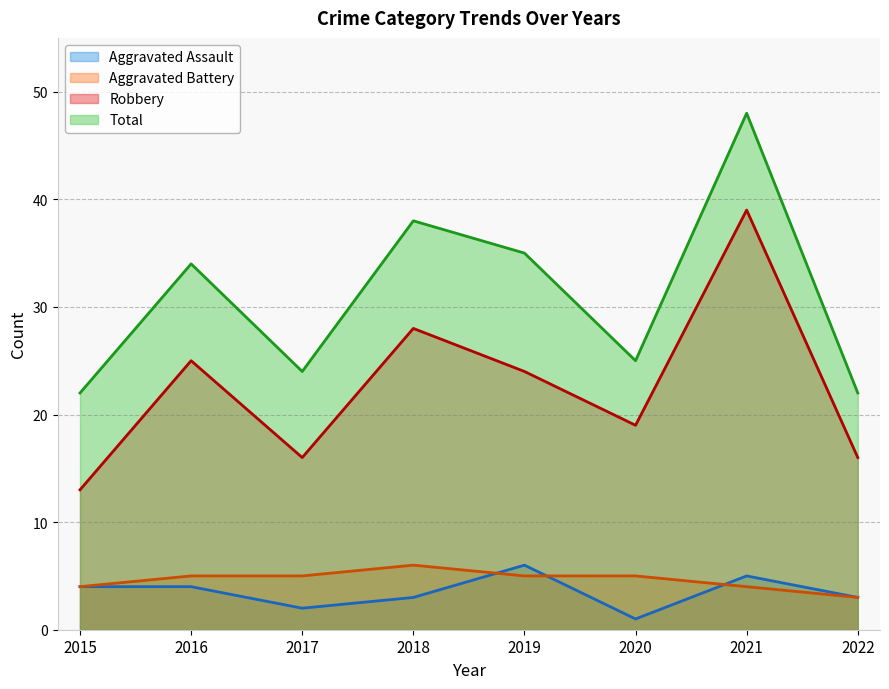

Which series has the largest total across all categories?

Total